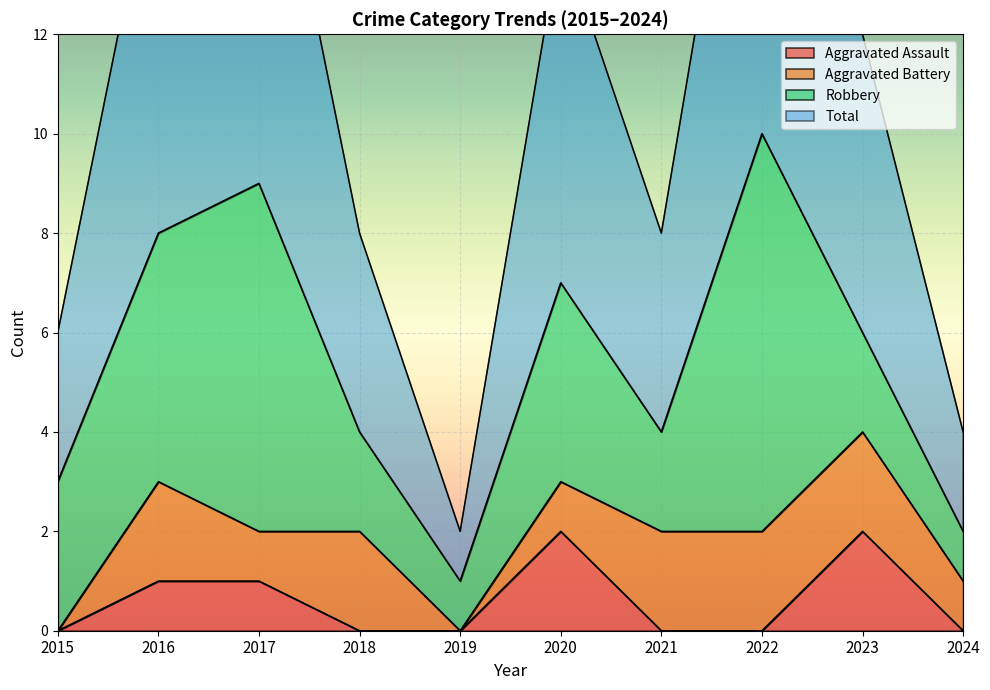

Is it true that Aggravated Assault equals 2 at 2020?

True